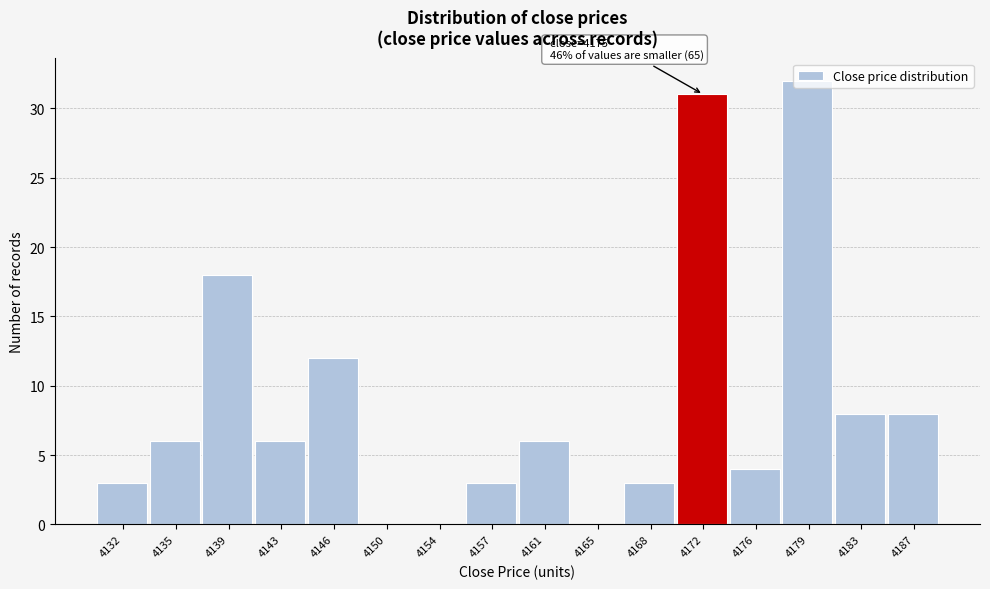

Is it true that the value at 4168 is 3?

True